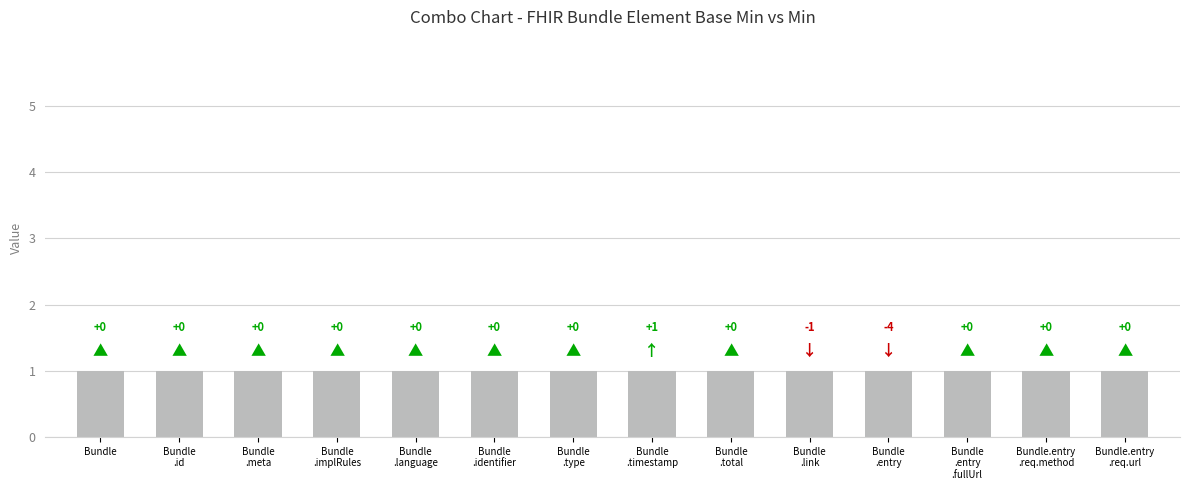

How many values are between 0 and 1?

14